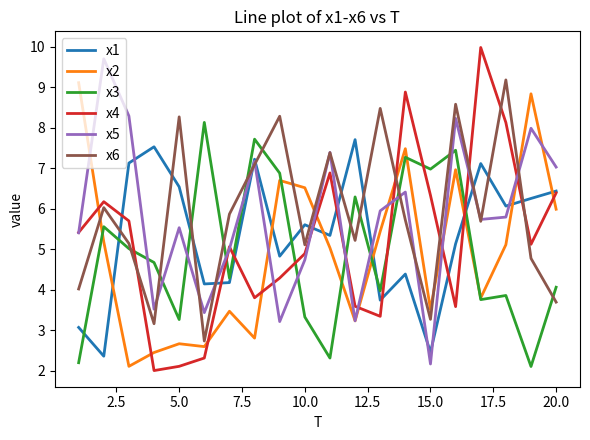

True or false: x5 and x4 intersect in this chart.

True